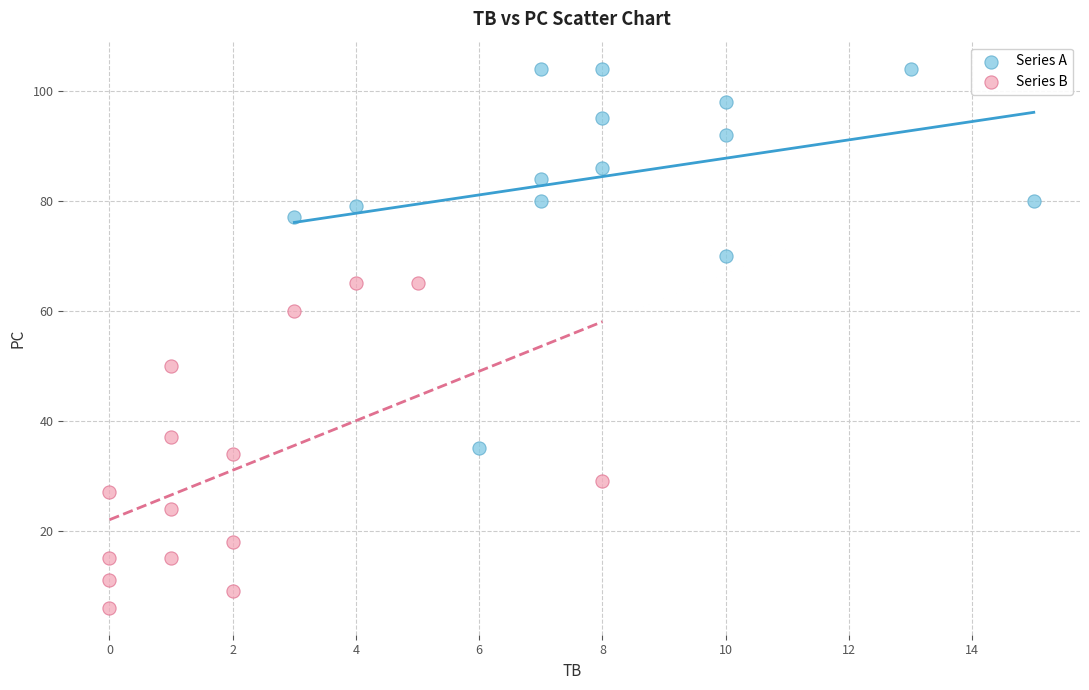

Which series reaches the maximum Y coordinate?

Series A